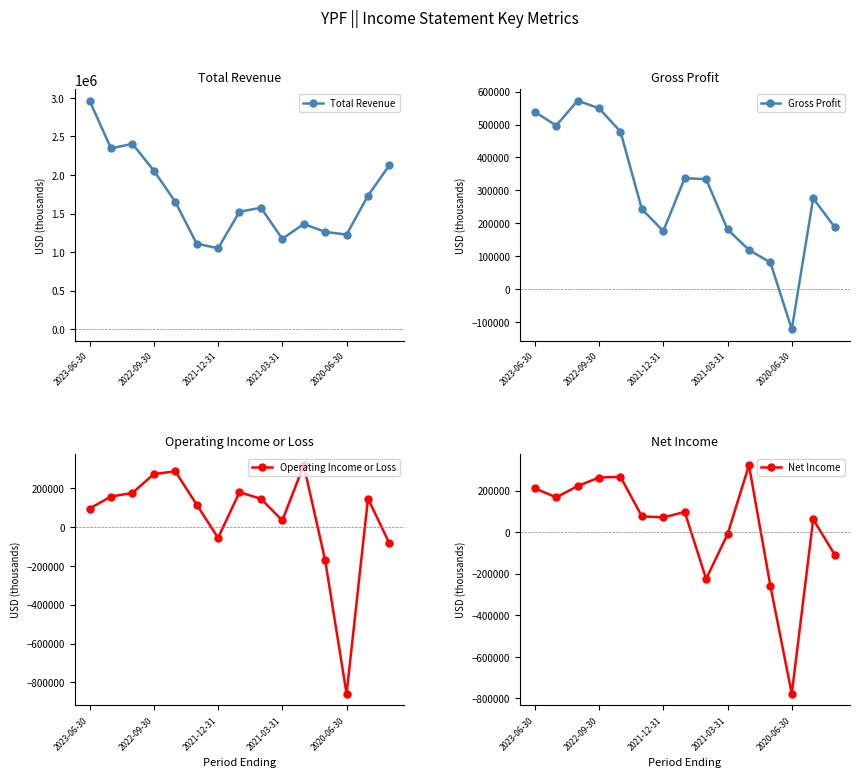

Reading left to right, extract all data points from this chart.

Total Revenue: 2965100	2346100	2404800	2057600	1653100	1110200	1049600	1523800	1576200	1172100	1364800	1263000	1227400	1732700	2127000
Gross Profit: 538700	497100	572700	549400	478700	243200	176300	337100	334000	181400	119000	81000	-121900	275800	188800
Operating Income or Loss: 95200	157200	175600	272900	287000	115700	-55700	179500	145400	34200	318400	-171000	-858800	146800	-84200
Net Income: 210900	167500	221600	262800	266200	76100	71000	97000	-224600	-10300	322000	-258200	-777700	61600	-107700